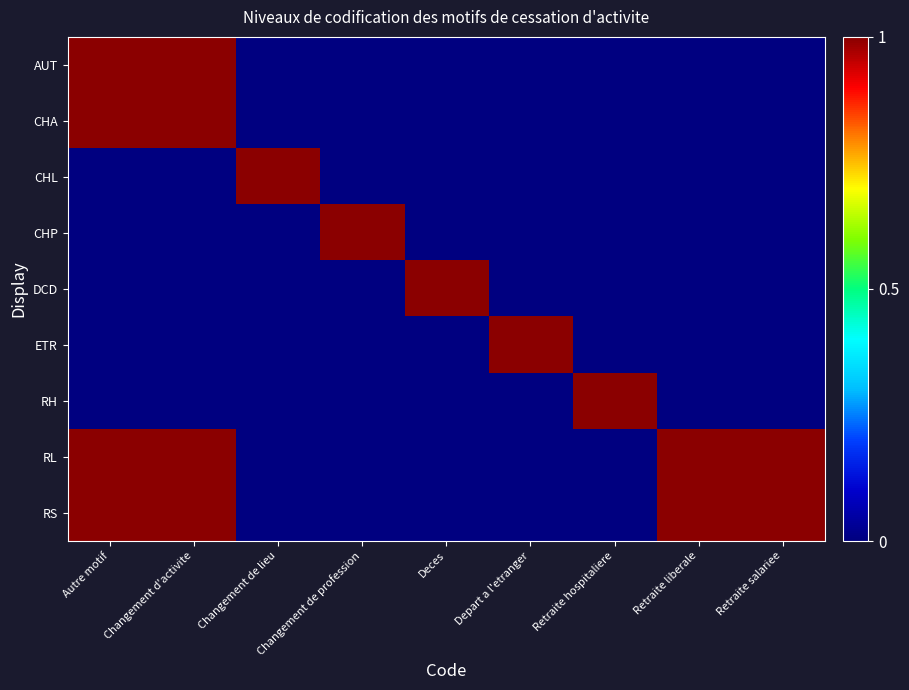

At which category is the sum across all series the highest?

Autre motif